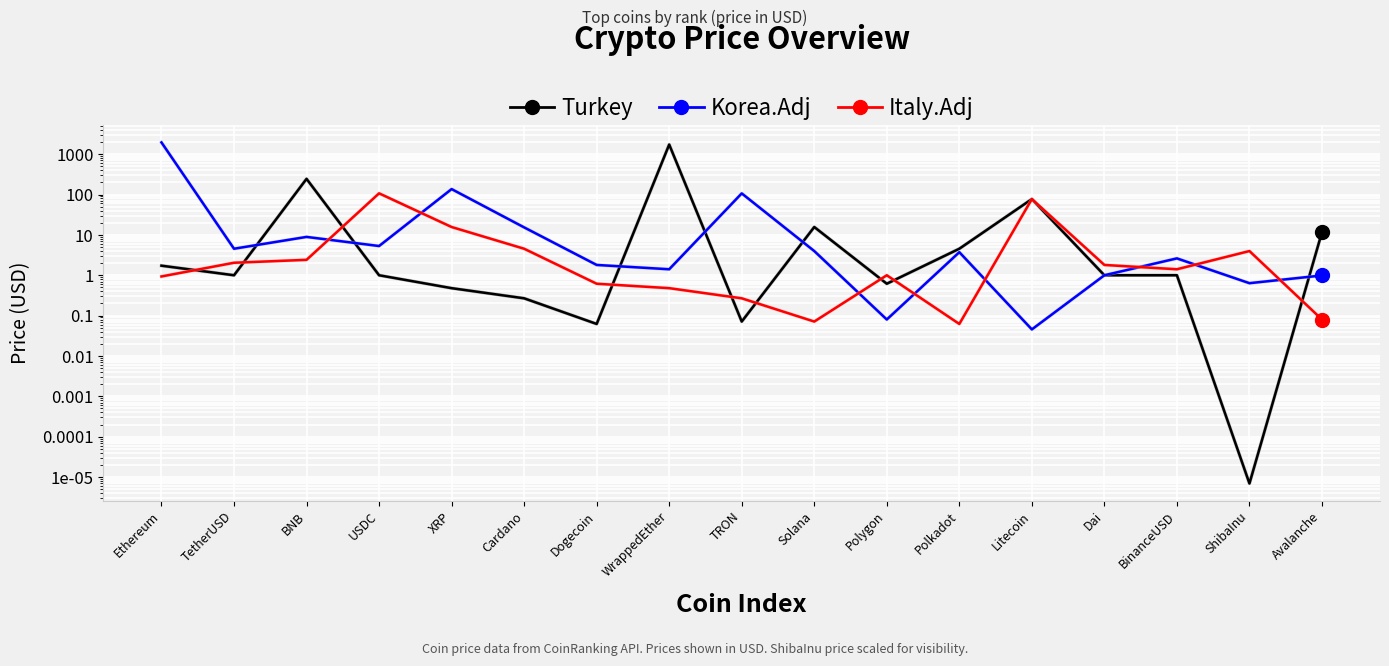

At which category does the chart reach its peak across all series?

Ethereum